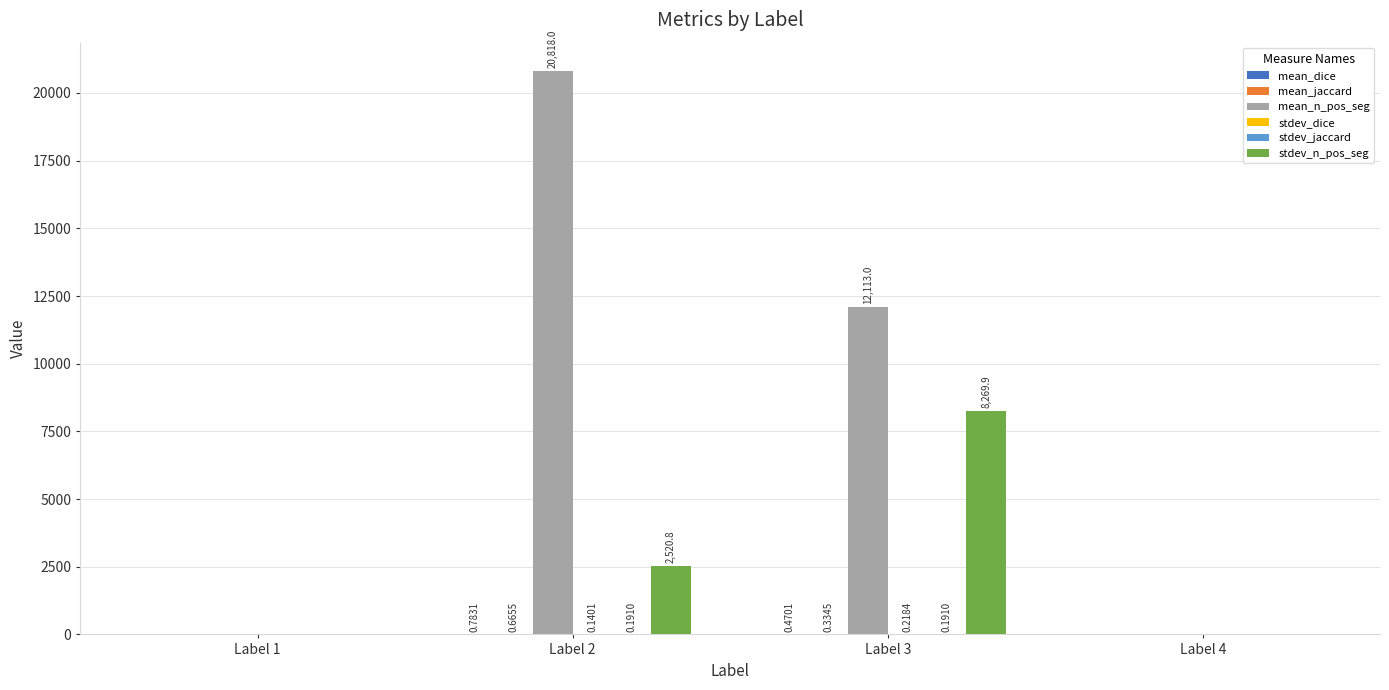

Which series has the largest total across all categories?

mean_n_pos_seg